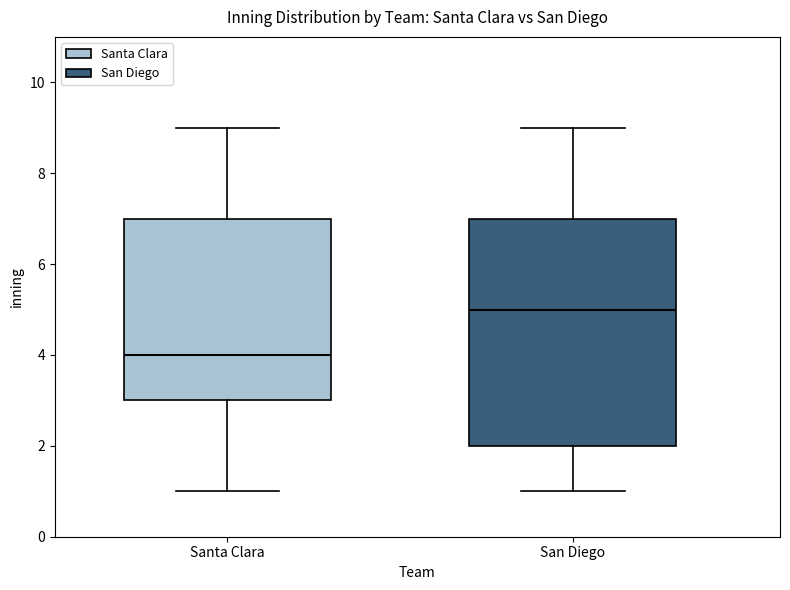

Reading left to right, transcribe this box plot: for each box, give where its median line is, the range the box spans, and where its two whiskers end, as read against the y-axis. The values are not printed on the chart, so give them approximately, as read against the axis.

Santa Clara: median 4, box 3 to 7, whiskers 1 to 9
San Diego: median 5, box 2 to 7, whiskers 1 to 9